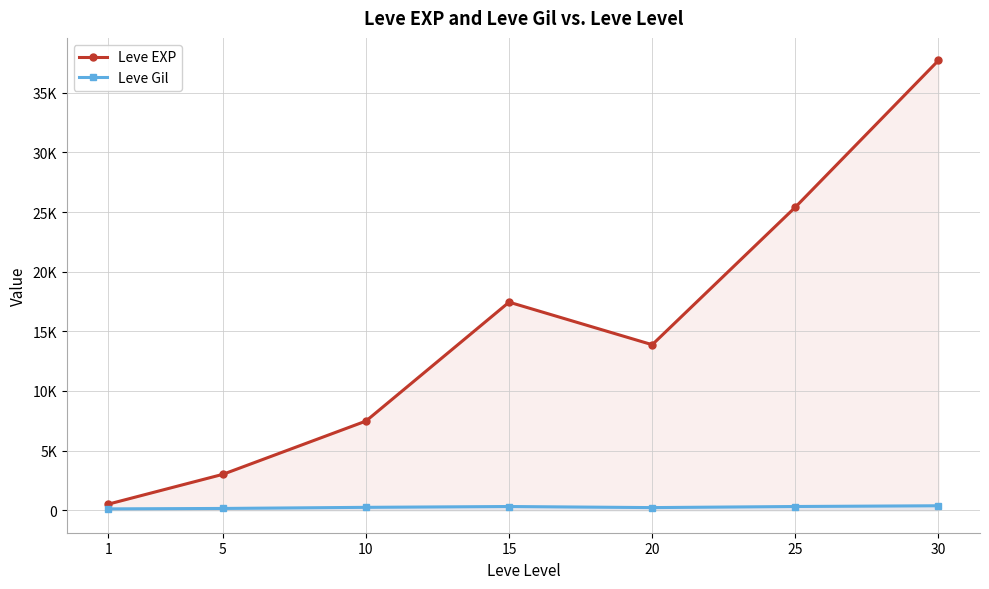

Between 25 and 10, which is larger?

25